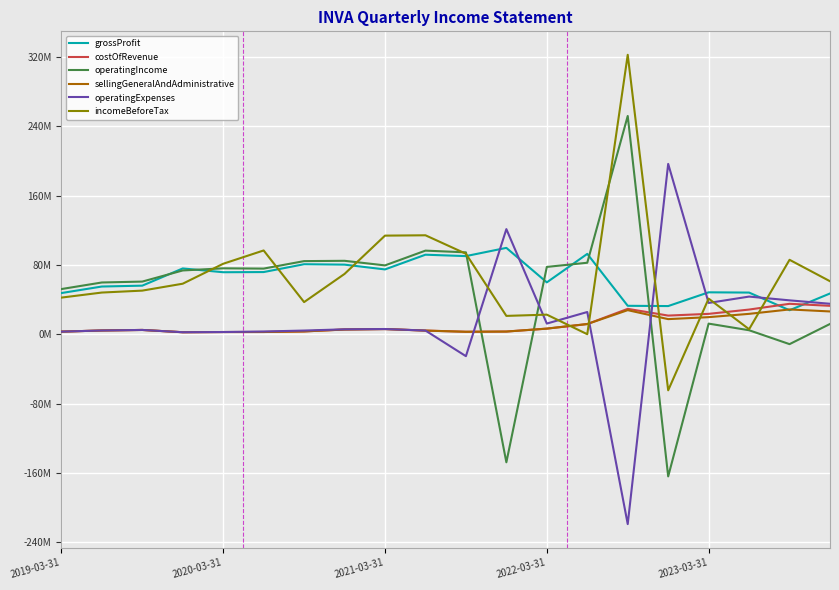

What is the minimum value for incomeBeforeTax?

-64.7